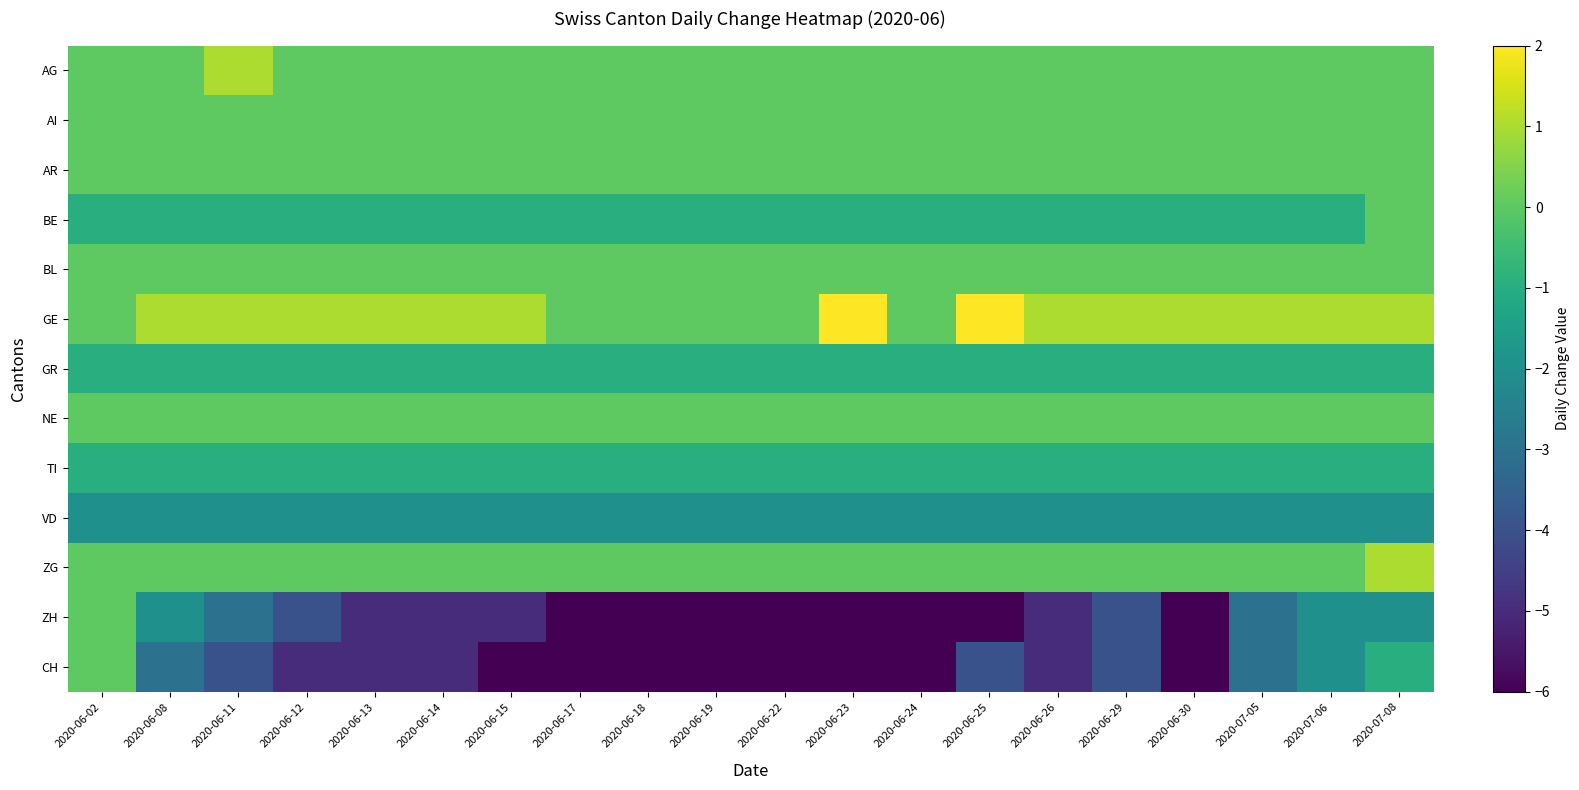

Rank the series at 2020-07-08 from highest to lowest value.

GE, ZG, AG, AI, AR, BE, BL, NE, GR, TI, CH, VD, ZH